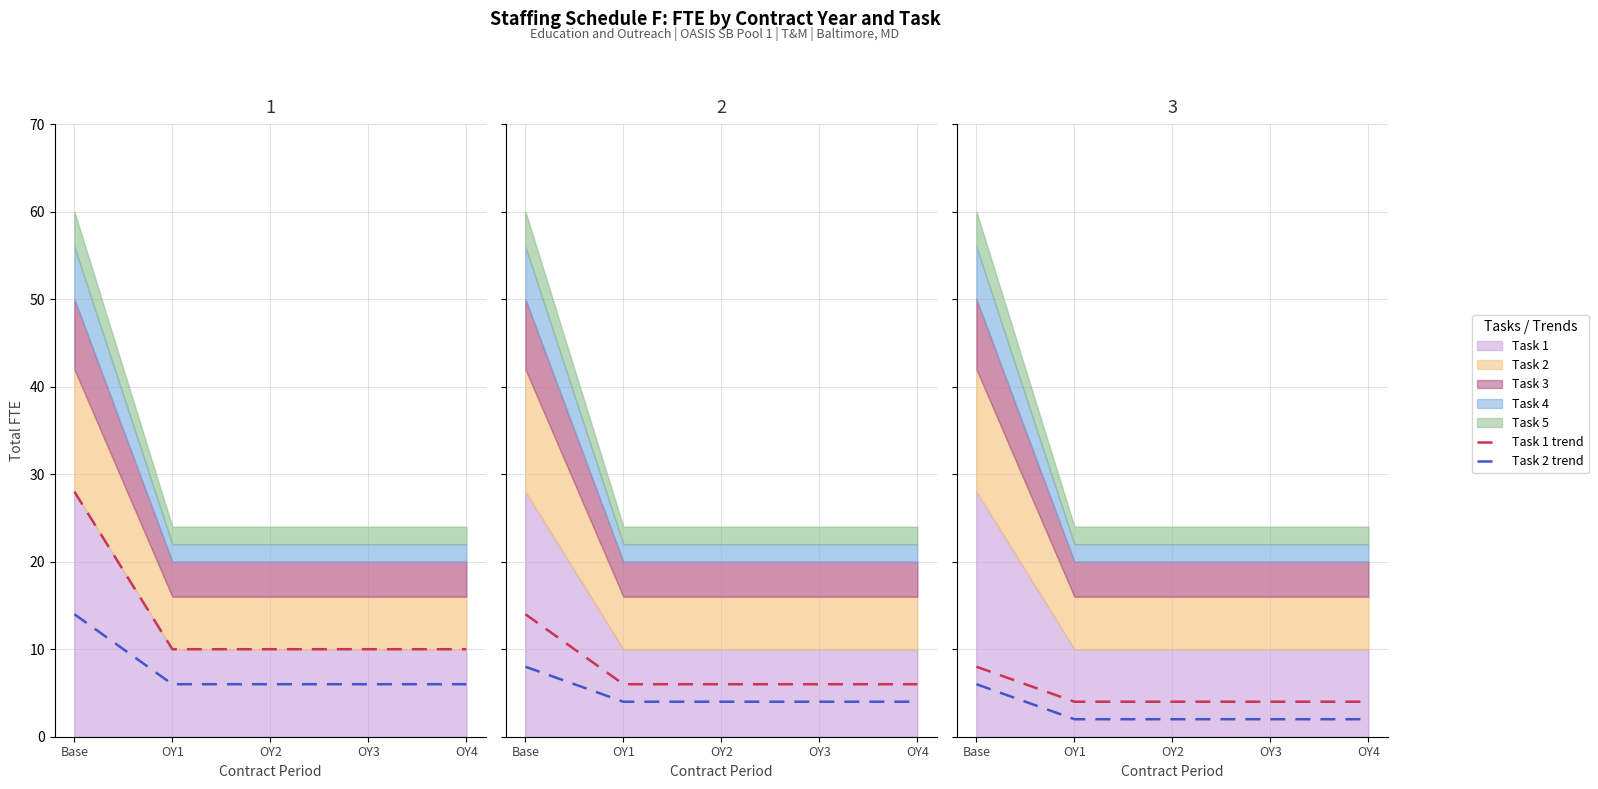

The Task 4 trend series shows 2 at OY2. True or false?

True